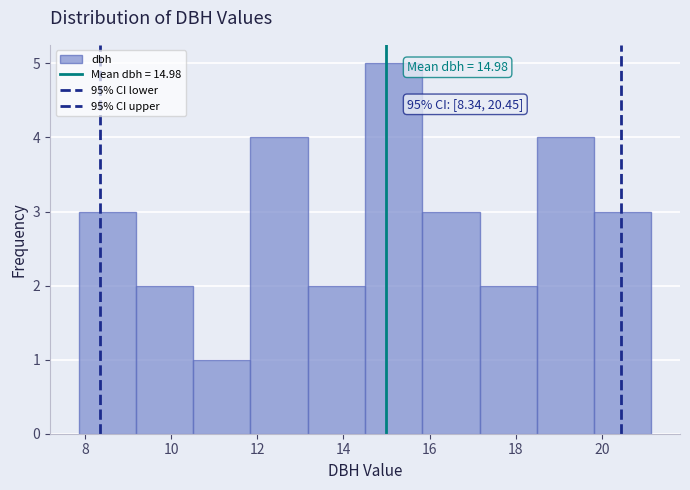

Which range on the x-axis has the tallest bar?

14.6 to 15.8